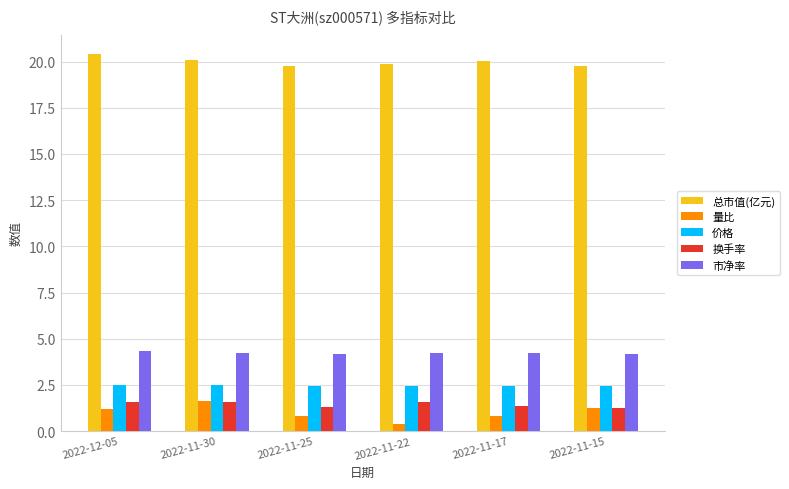

Are the bars horizontal?

No